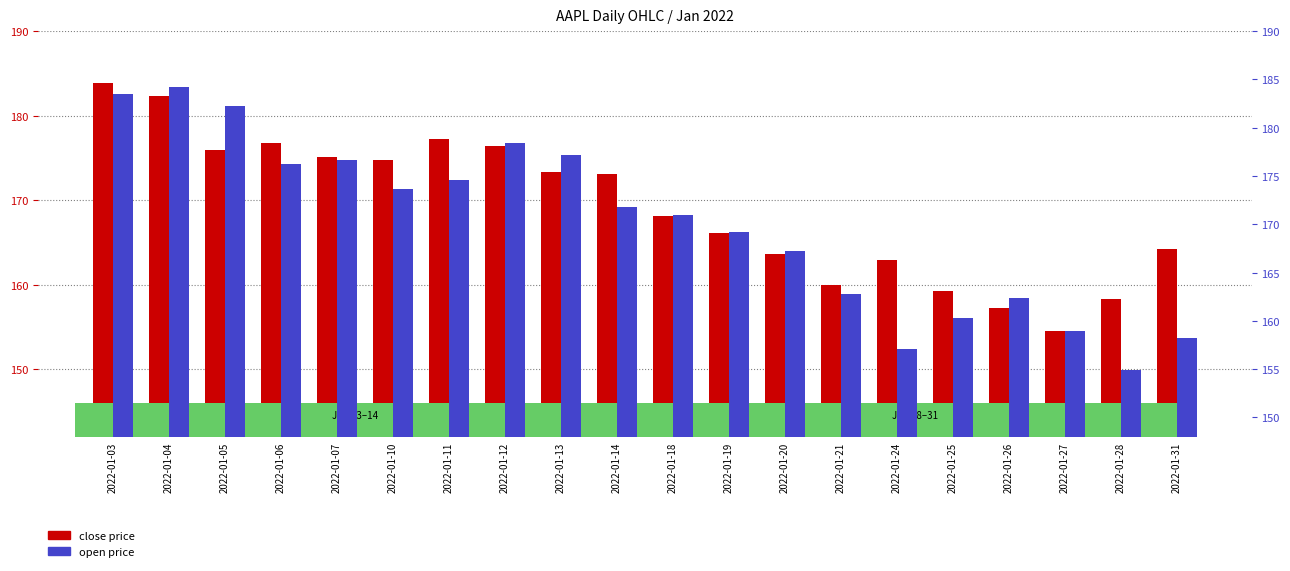

How many data points in close price are less than 173?

10